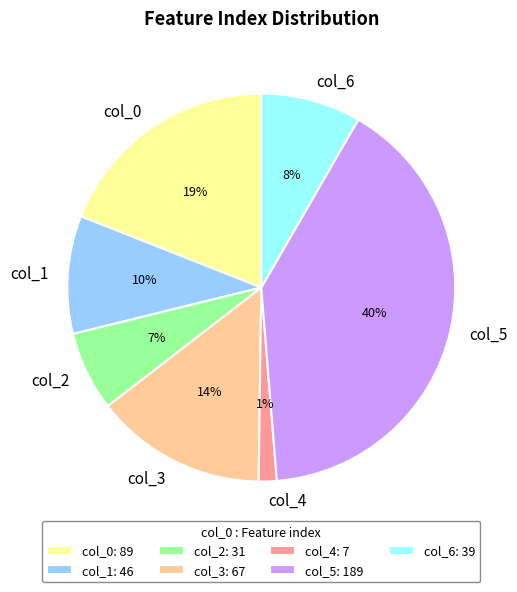

Is the sum of col_2 and col_3 greater than half?

No